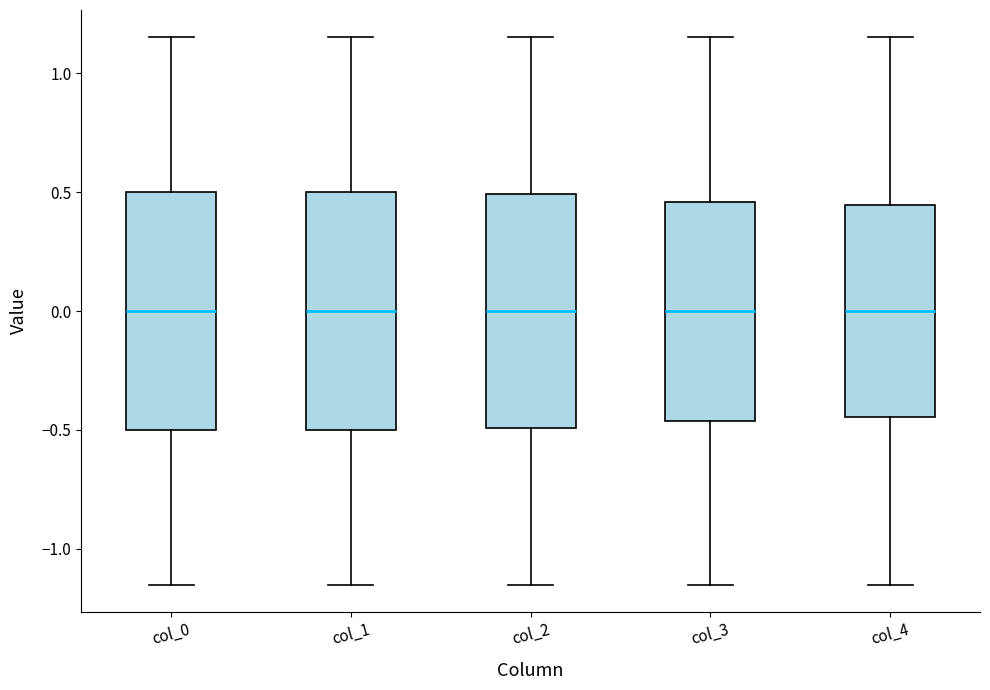

Where does the median line of the box for col_4 sit on the y-axis? The values are not printed on the chart, so give them approximately, as read against the axis.

0.00